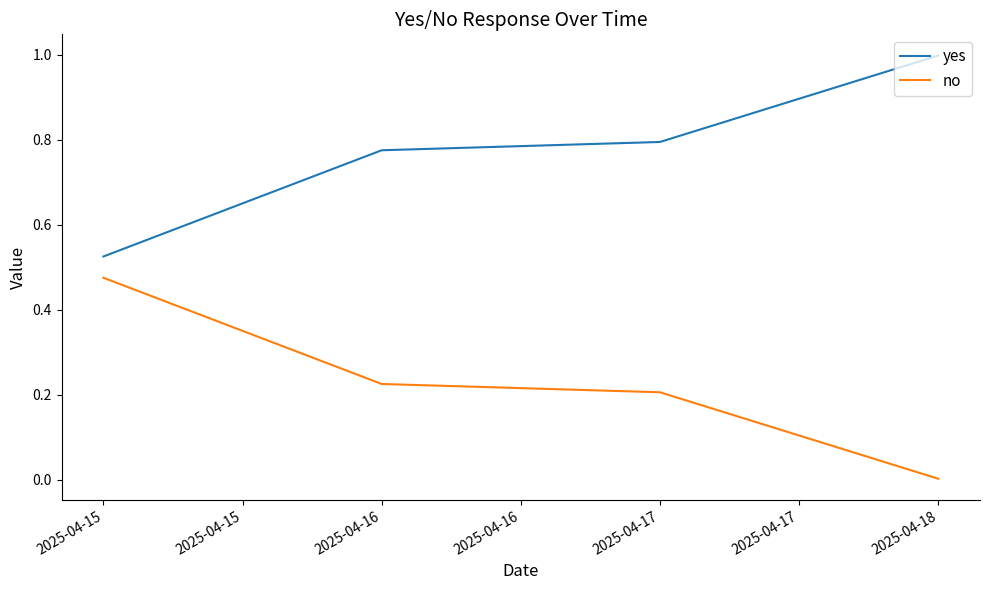

What is the total value across all series at 2025-04-16?

1.0